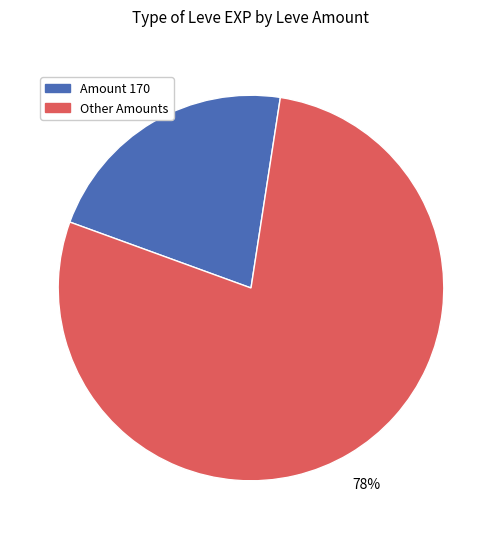

Is there any slice that represents more than half of the pie?

Yes